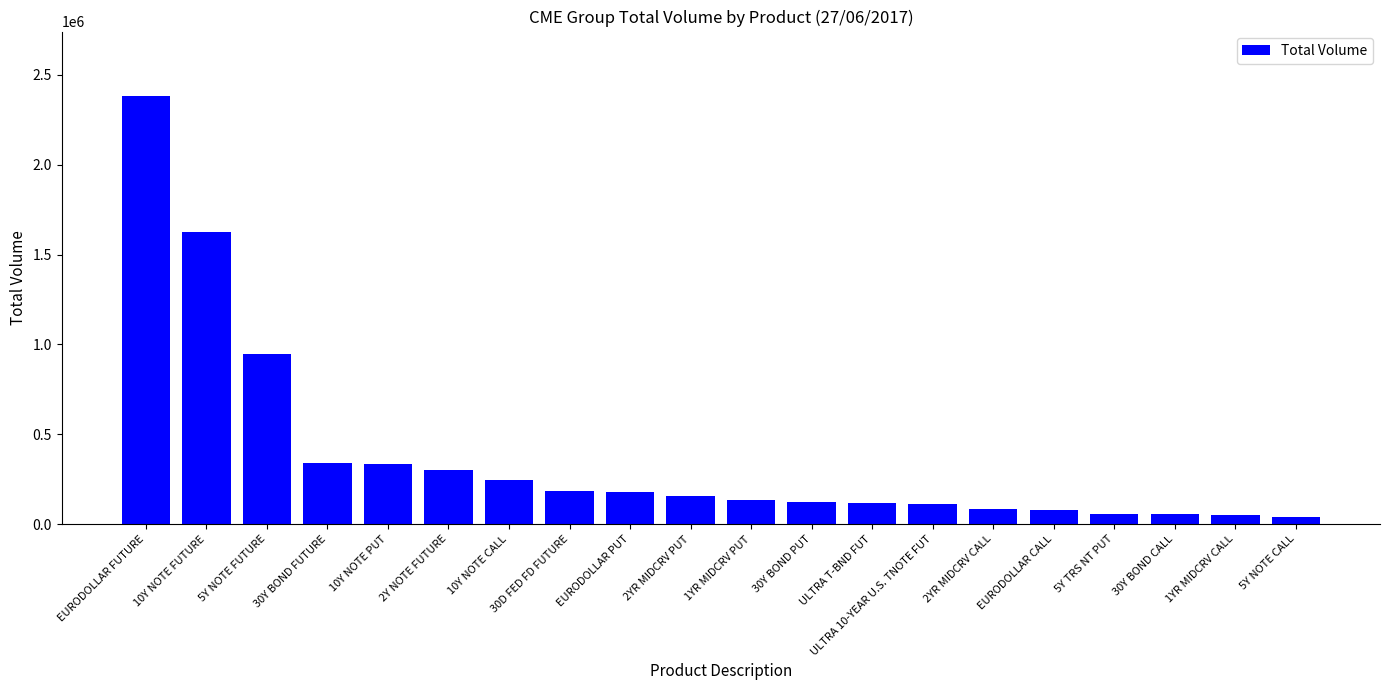

Which category has the highest value across all series?

EURODOLLAR FUTURE